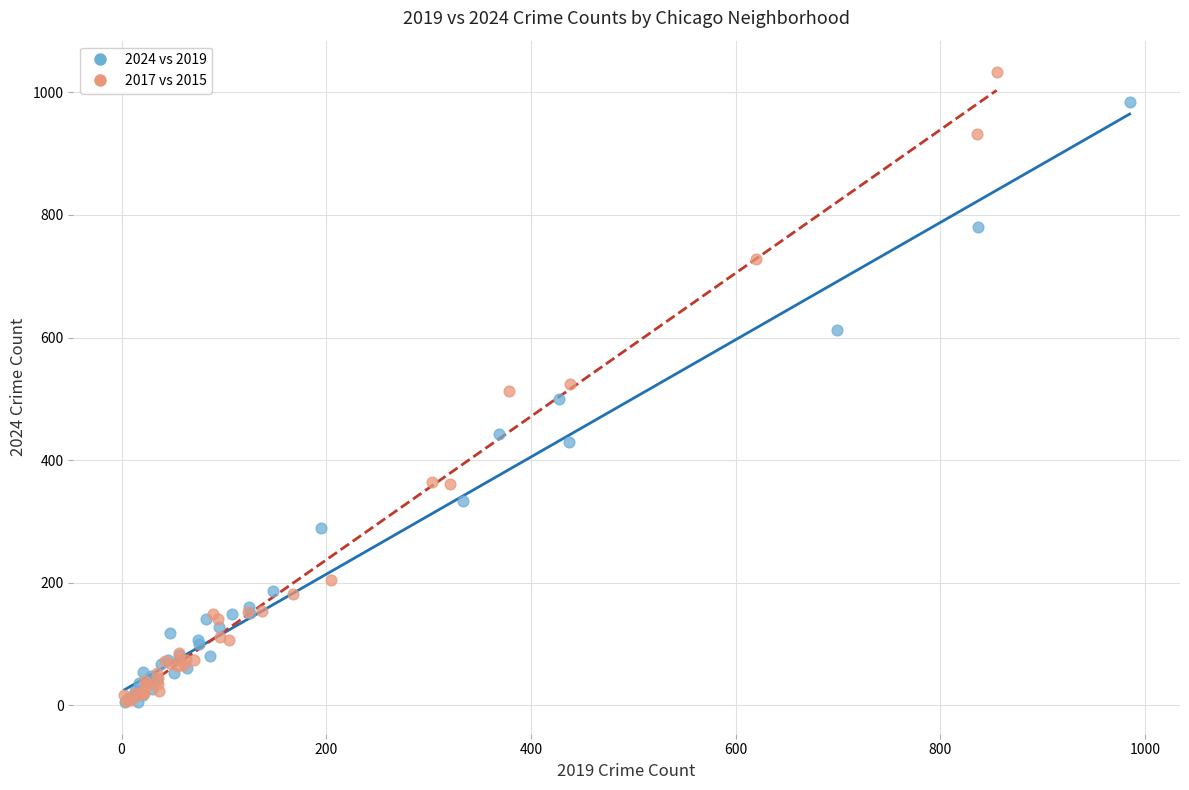

What are all the series names shown in the legend?

2024 vs 2019, 2017 vs 2015